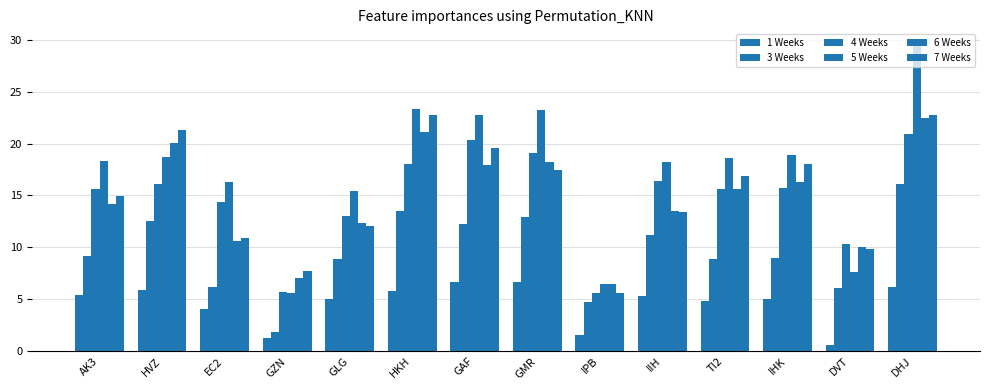

Is the value of 7 Weeks at IPB greater than the value of 6 Weeks at GMR?

No